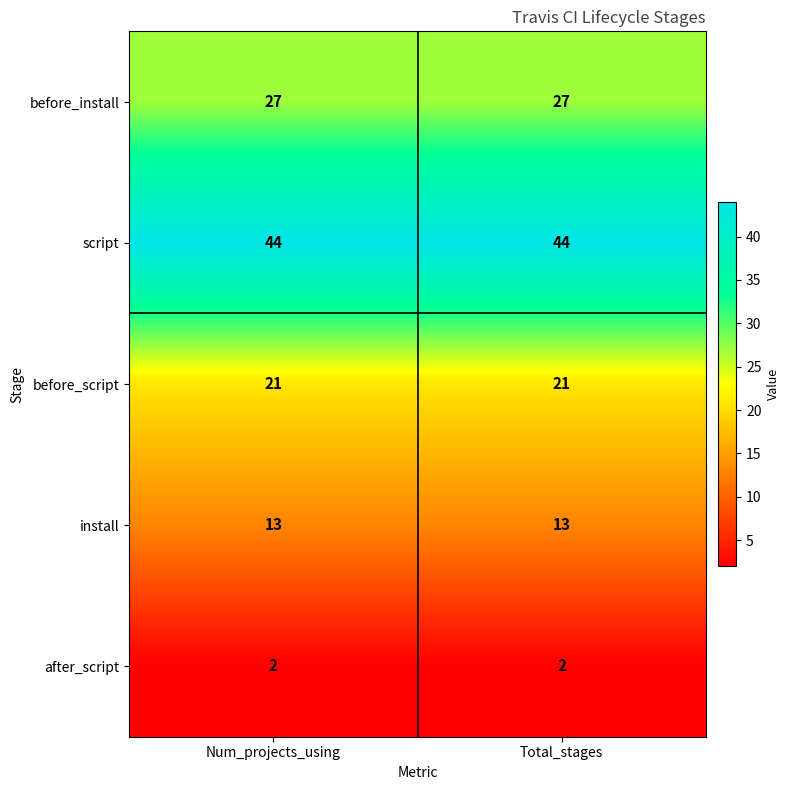

Reading left to right, extract all data points from this chart.

before_install: 27	27
script: 44	44
before_script: 21	21
install: 13	13
after_script: 2	2